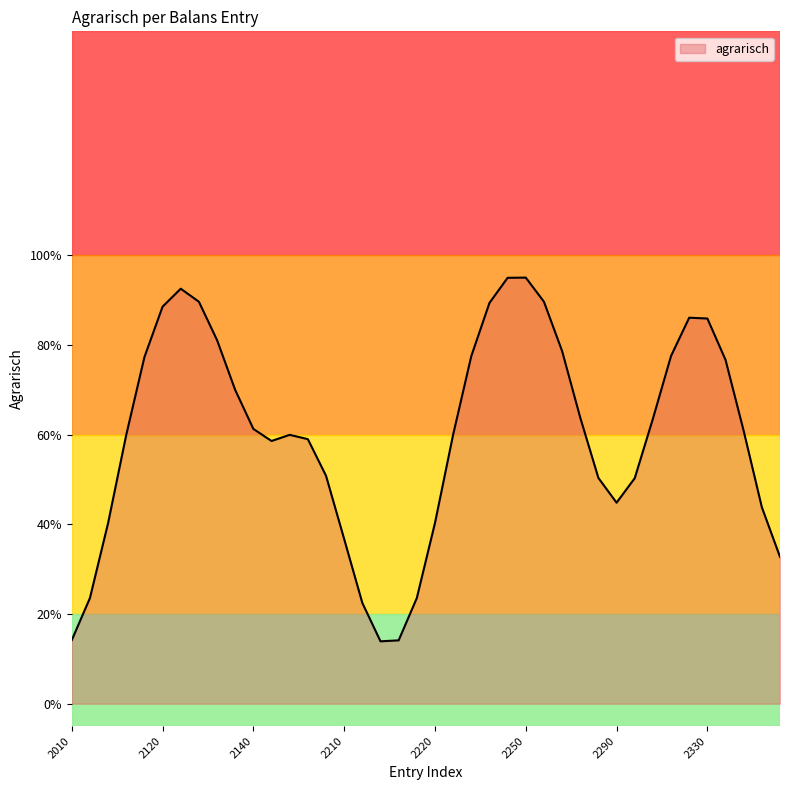

Is this an area chart (filled region under the line)?

Yes